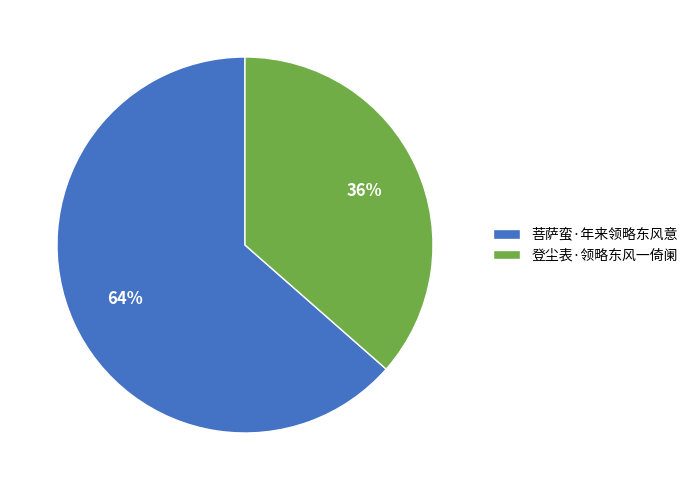

Combined, do 菩萨蛮·年来领略东风意 and 登尘表·领略东风一倚阑 account for over 50%?

Yes